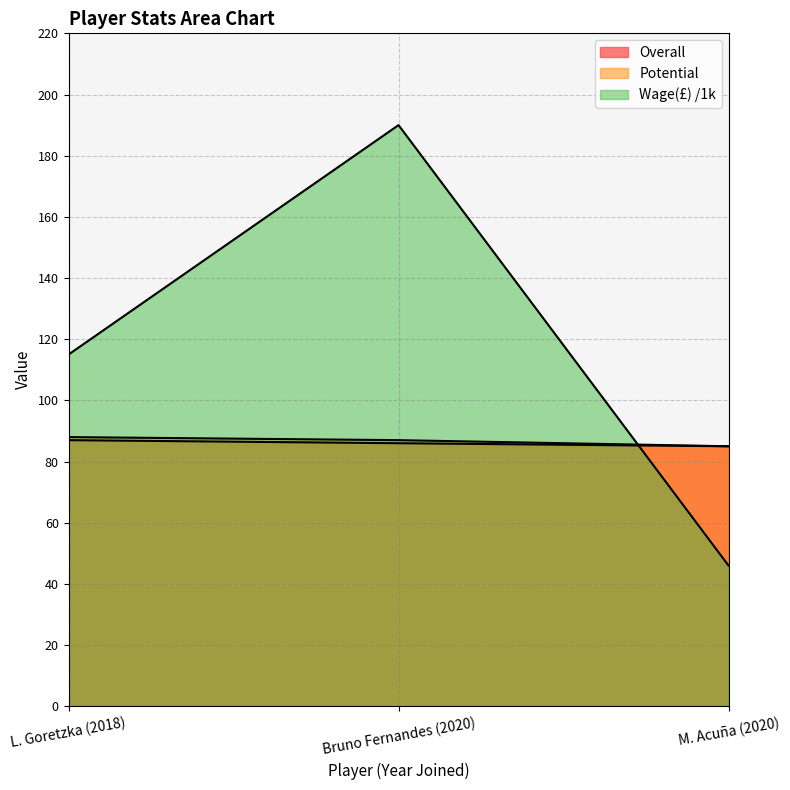

What is the minimum value shown in the chart?

46